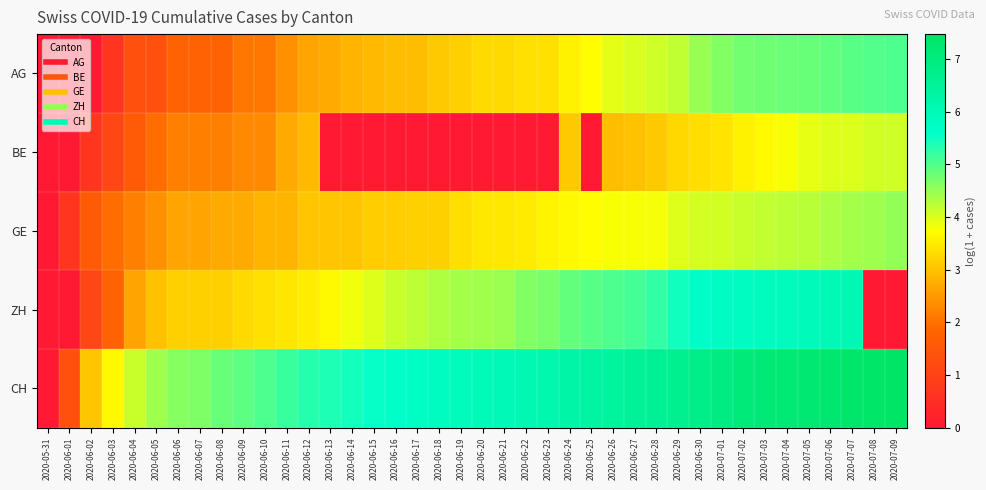

Count the number of categories in the chart.

40